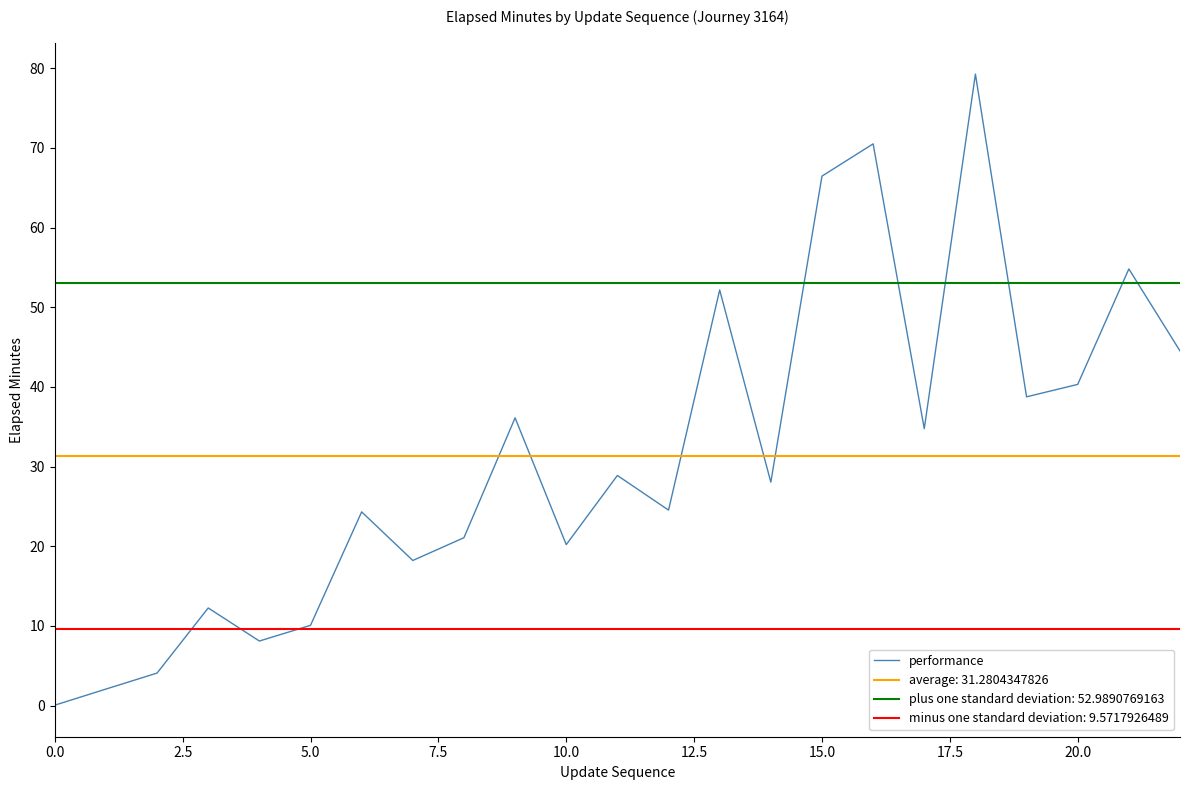

What is the label of the 5th point from the right?

18